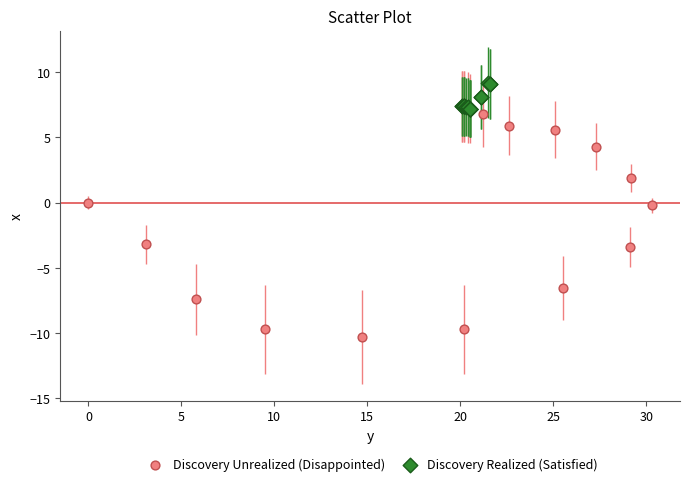

Which series contains the highest Y value?

Discovery Realized (Satisfied)